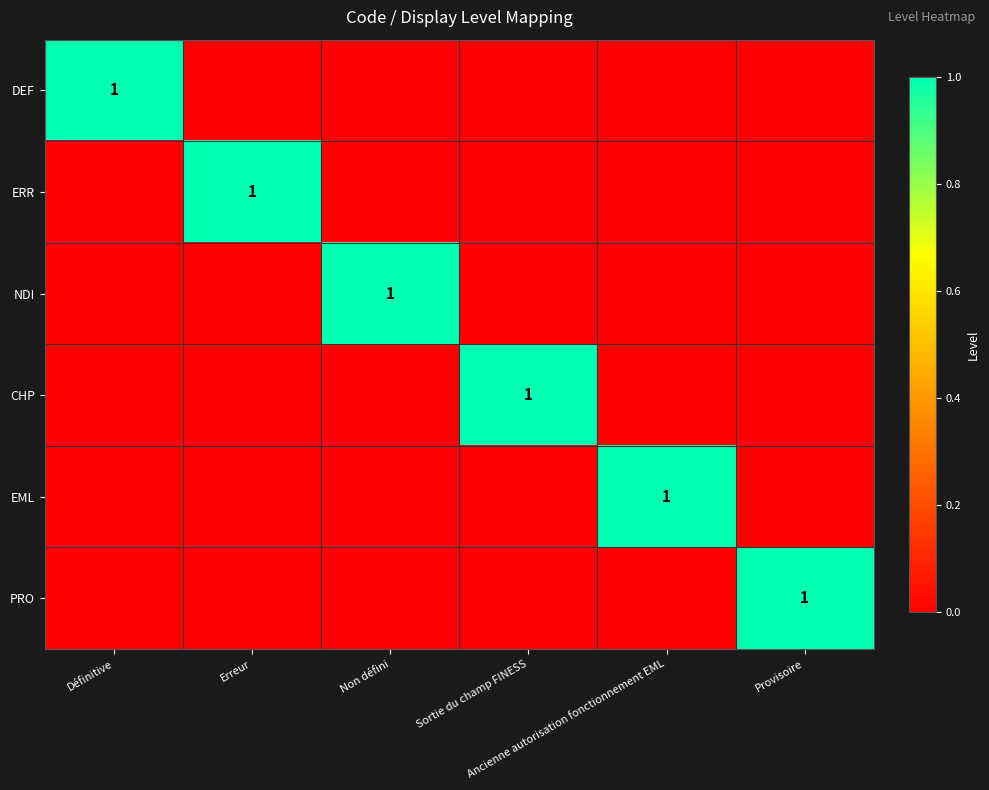

Is it true that CHP equals 0 at Provisoire?

True